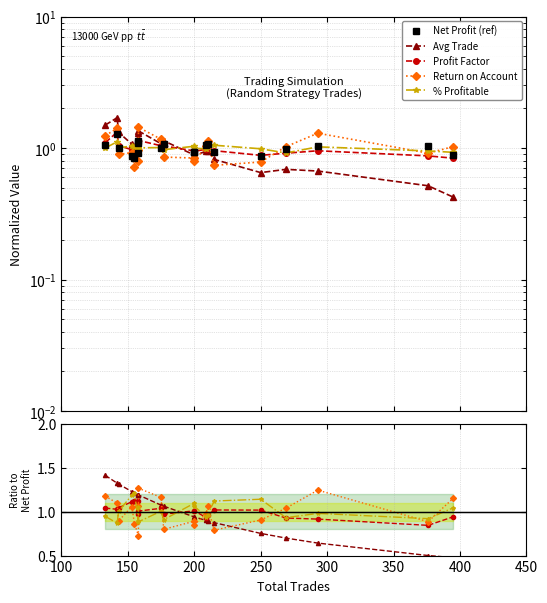

True or false: Net Profit (ref) and Return on Account cross at least once.

True